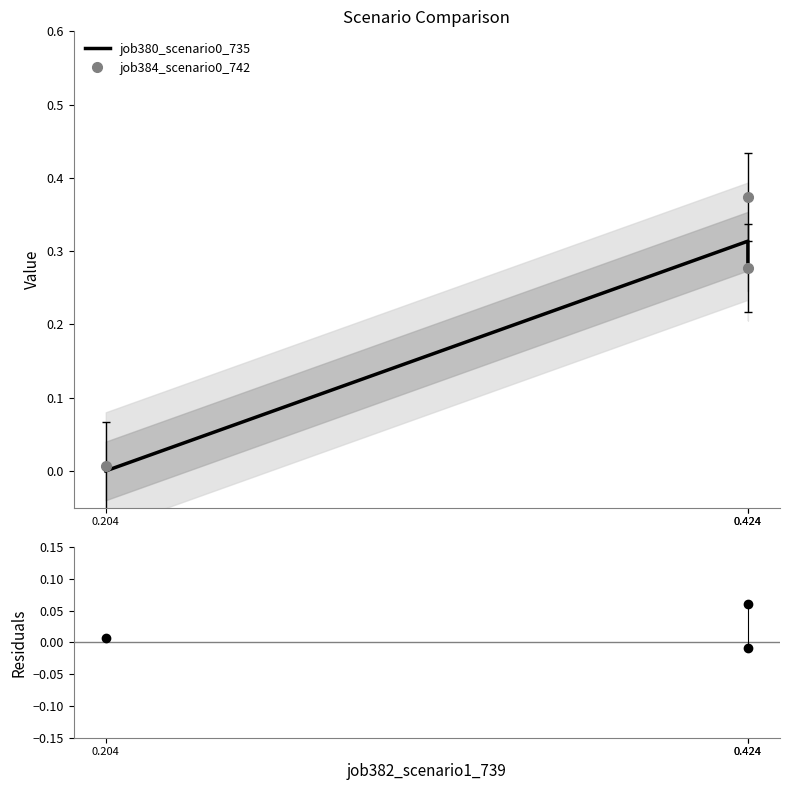

The value at 0.204 is 0.0. True or false?

True